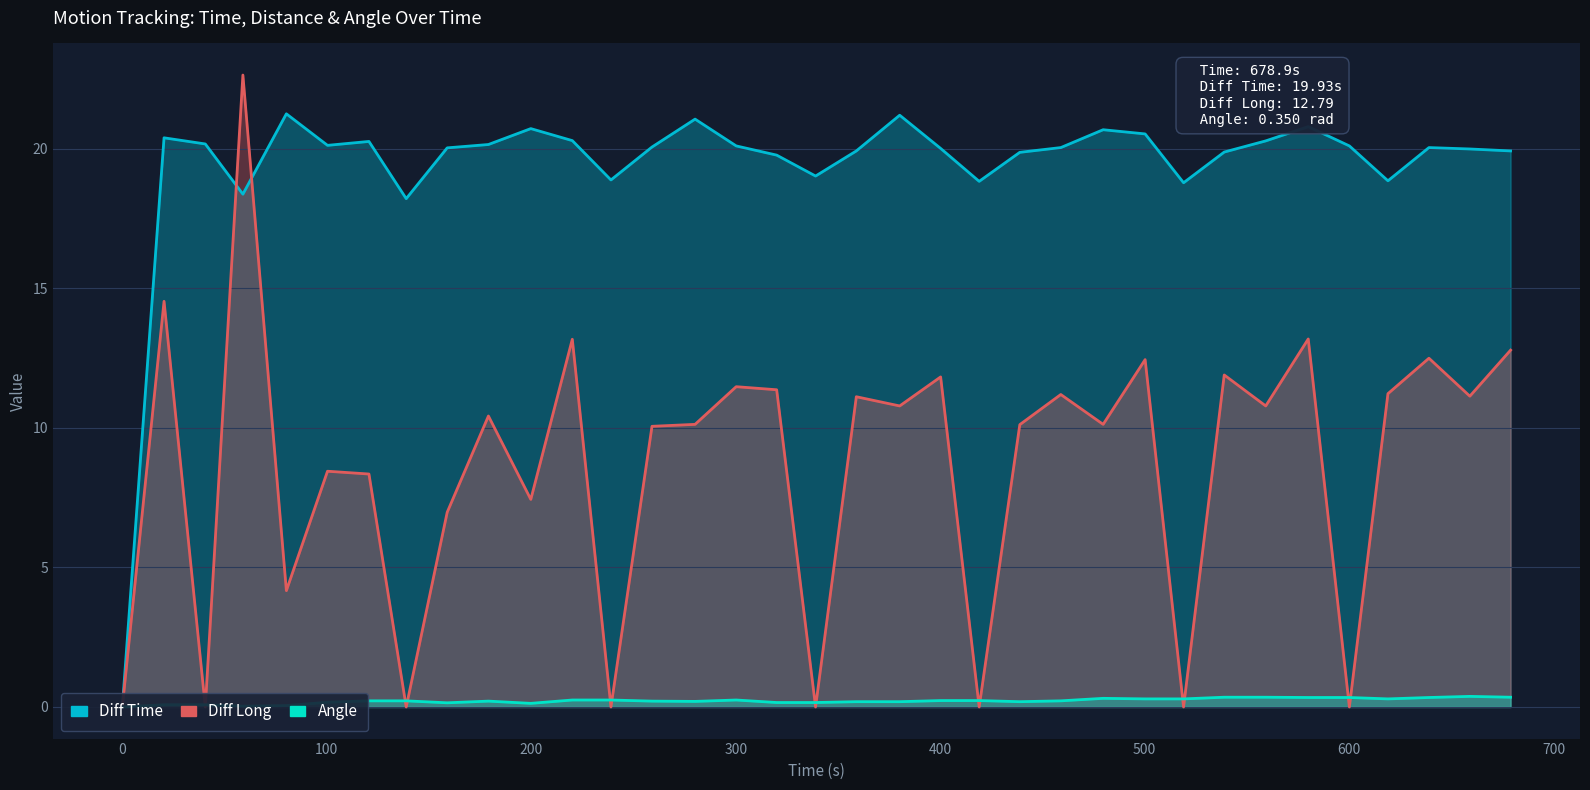

Rank the series by their average value, from highest to lowest.

Diff Time, Diff Long, Angle